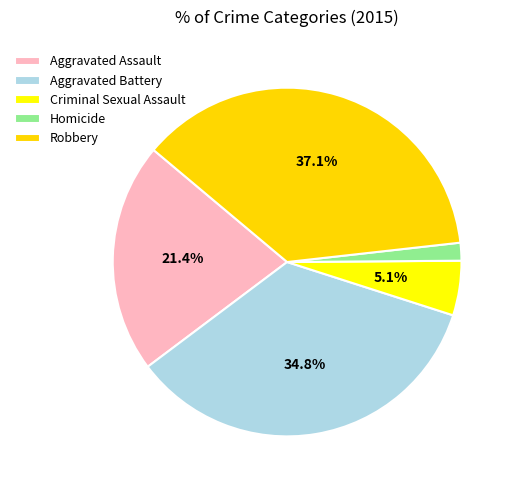

Count the number of slices in the pie.

5